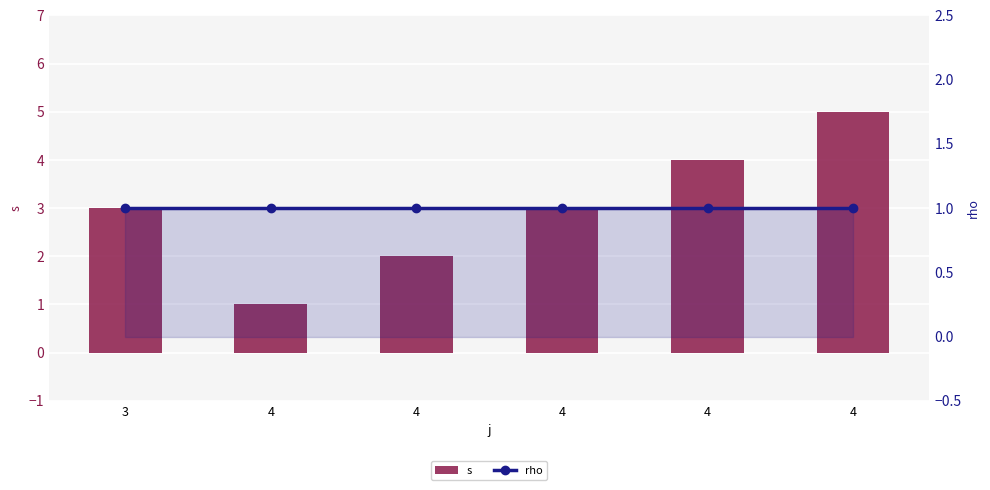

What is the sum of the rho values at 4 and 4?

2